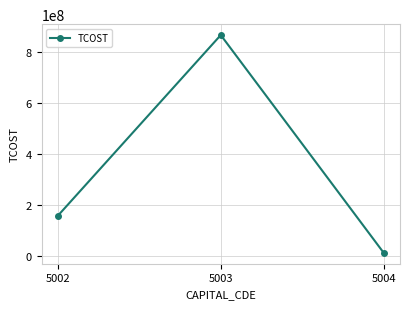

How many lines are shown in the chart?

1